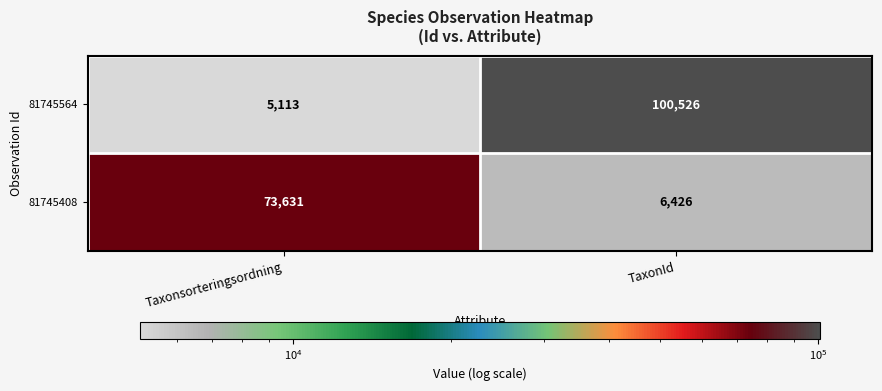

Is it true that 81745564 equals 100526 at TaxonId?

True